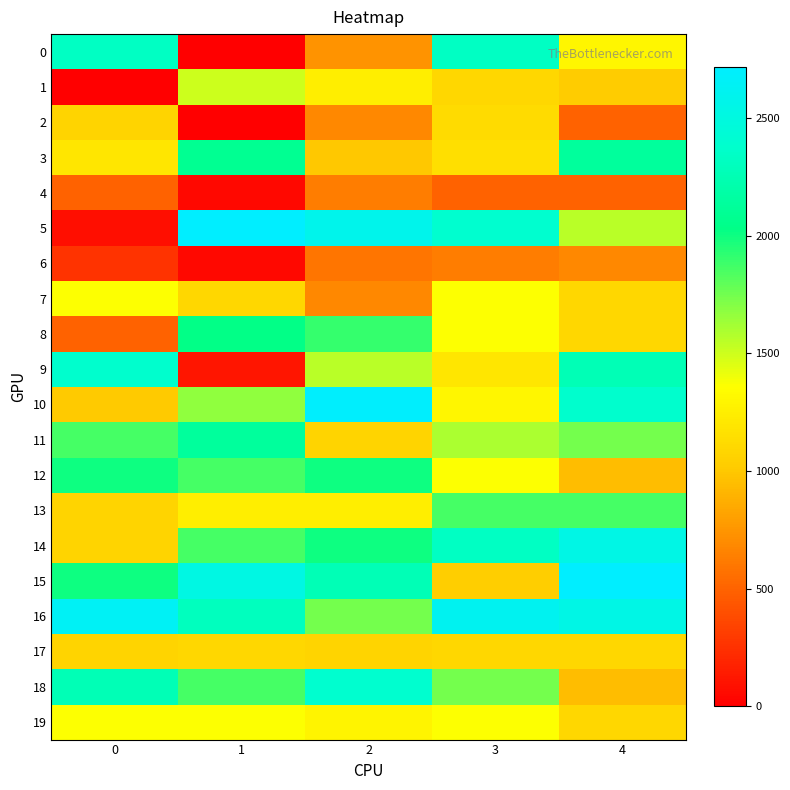

What is the greatest value displayed?

2715.9